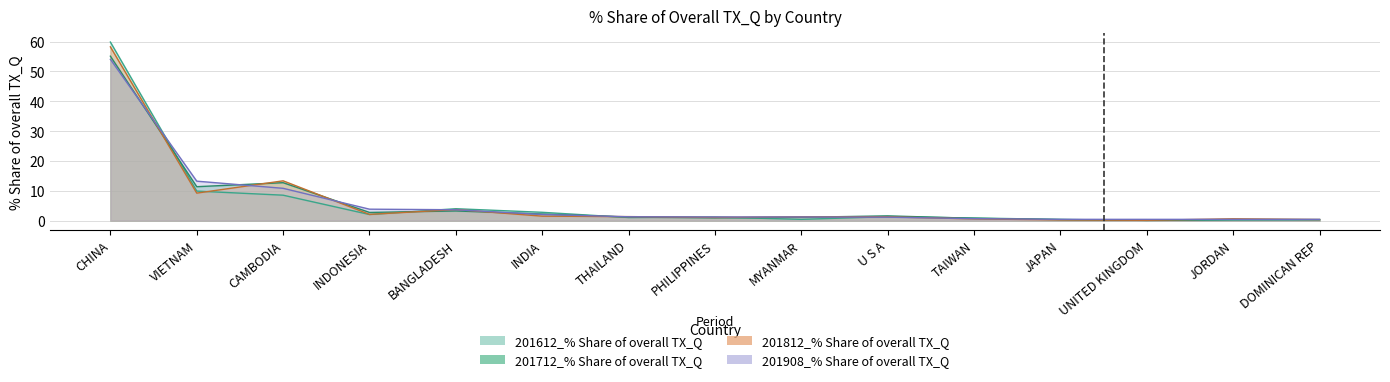

Rank the series at BANGLADESH from highest to lowest value.

201612_% Share of overall TX_Q, 201812_% Share of overall TX_Q, 201908_% Share of overall TX_Q, 201712_% Share of overall TX_Q